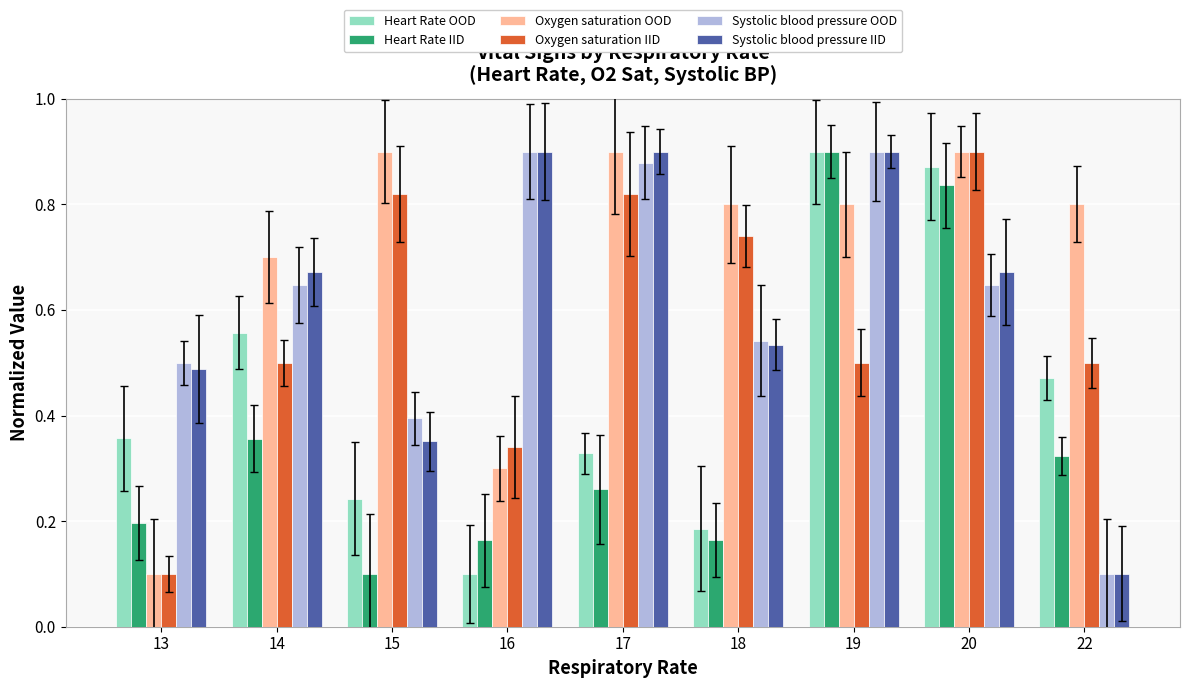

Between 13 and 14, which series saw the biggest shift?

Oxygen saturation OOD